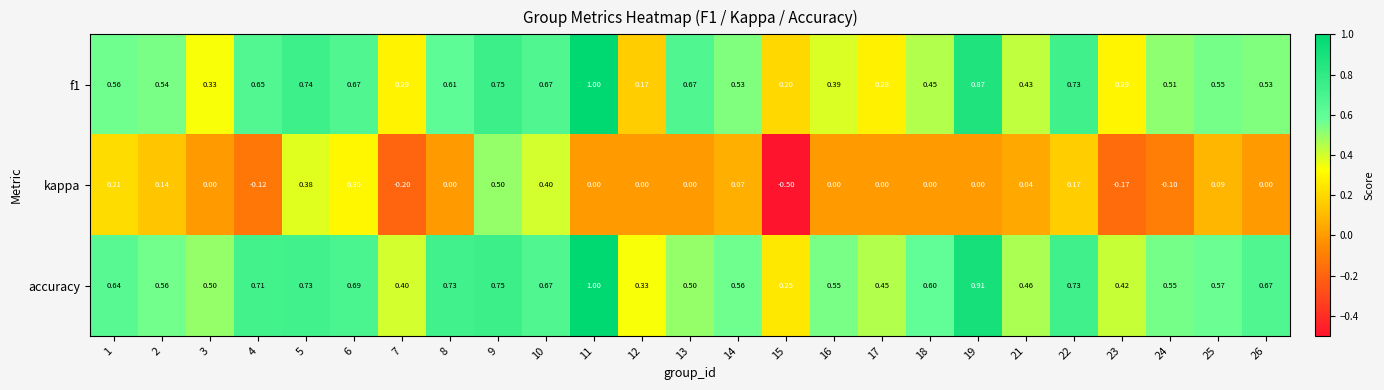

Which series has the widest spread of values?

kappa